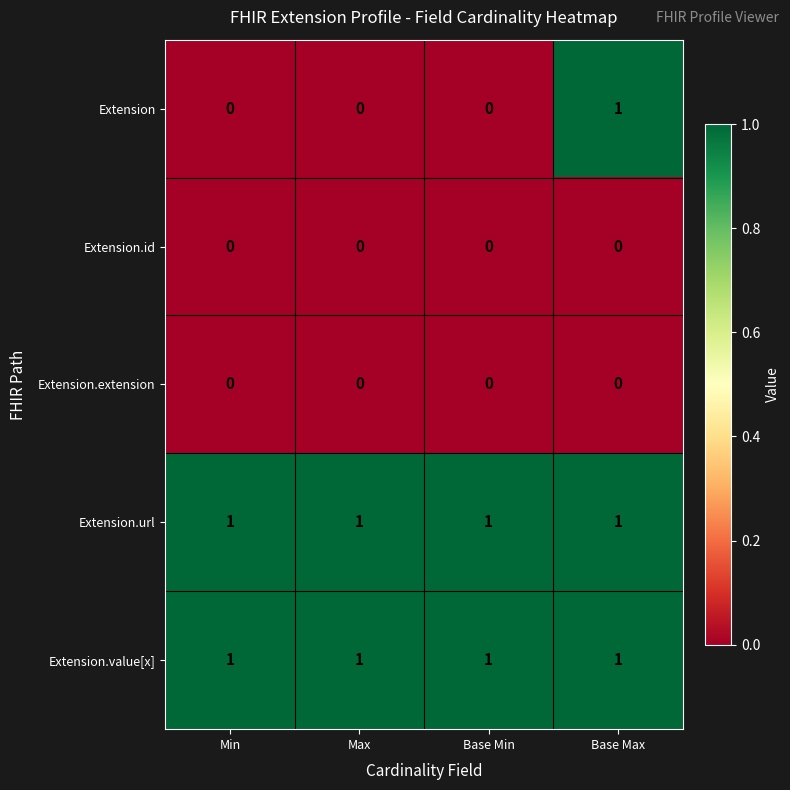

Which series has the largest range (max minus min)?

Extension